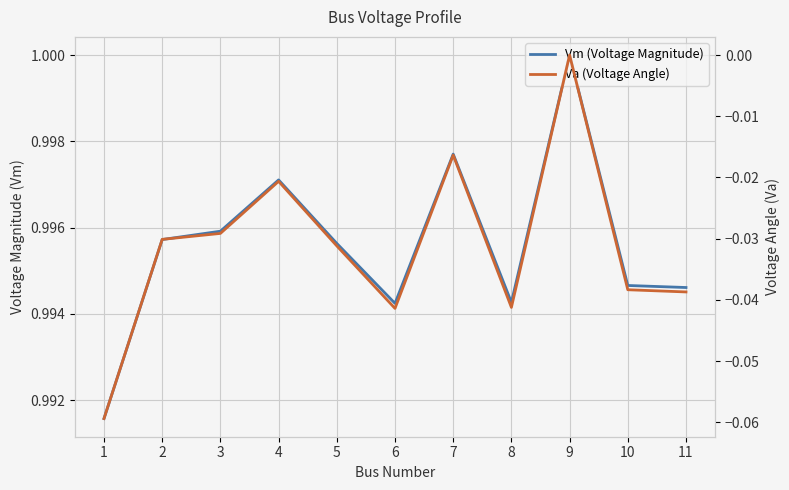

How many Va (Voltage Angle) values are between 0 and 1?

1